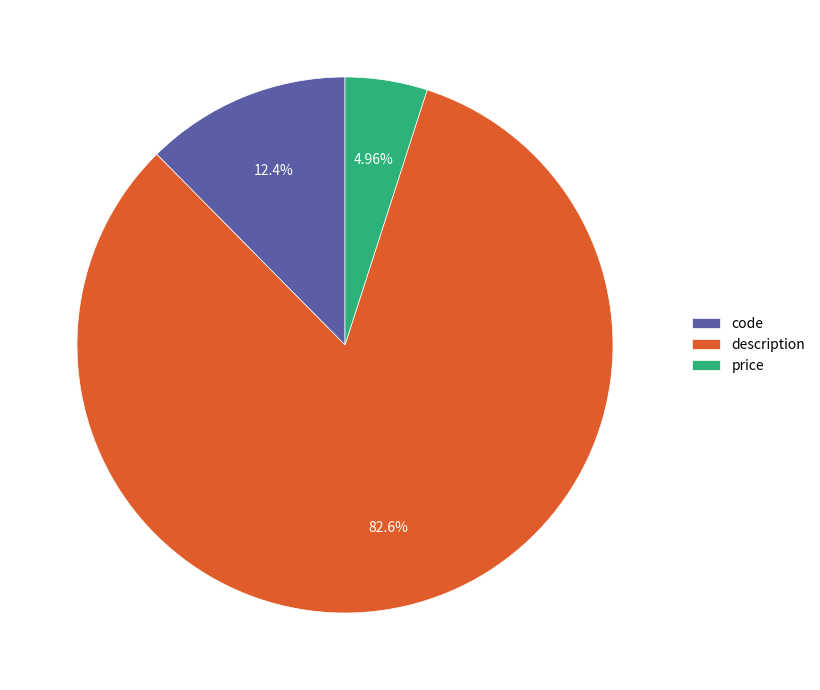

What percentage is NOT represented by code?

87.6%